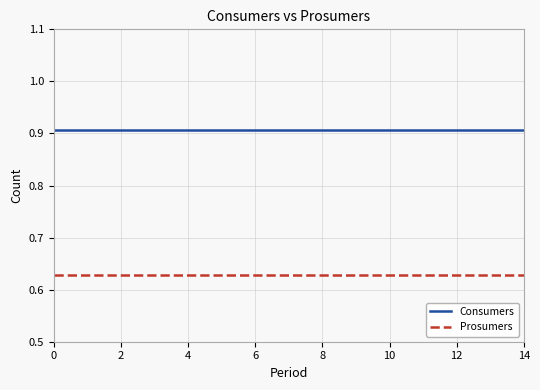

Which series has the largest total across all categories?

Consumers